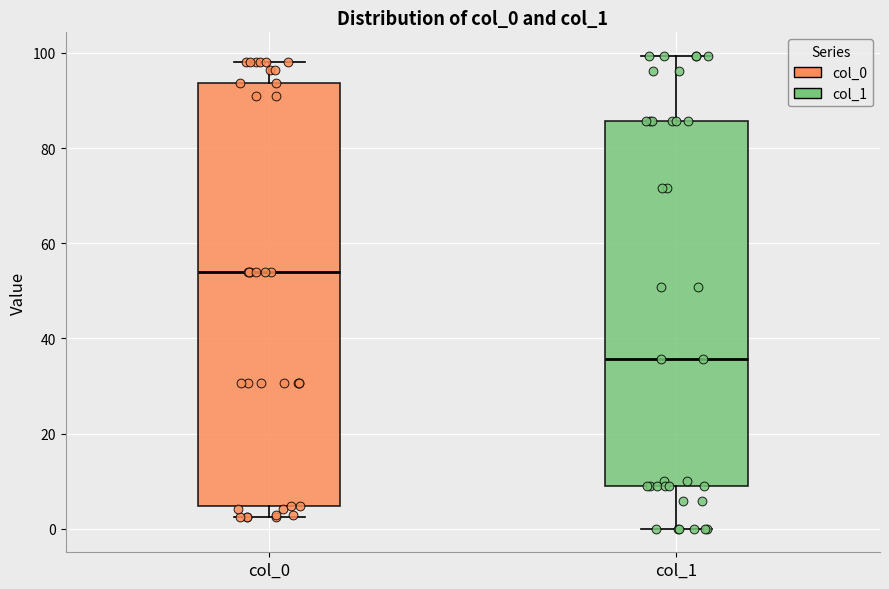

Comparing the boxes themselves (not the whiskers), which one is the tallest?

col_0